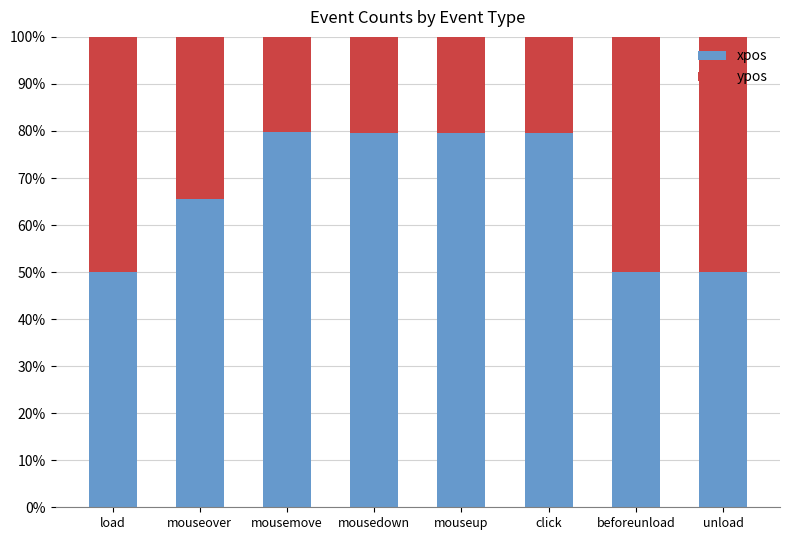

What are all the series names shown in the legend?

xpos, ypos